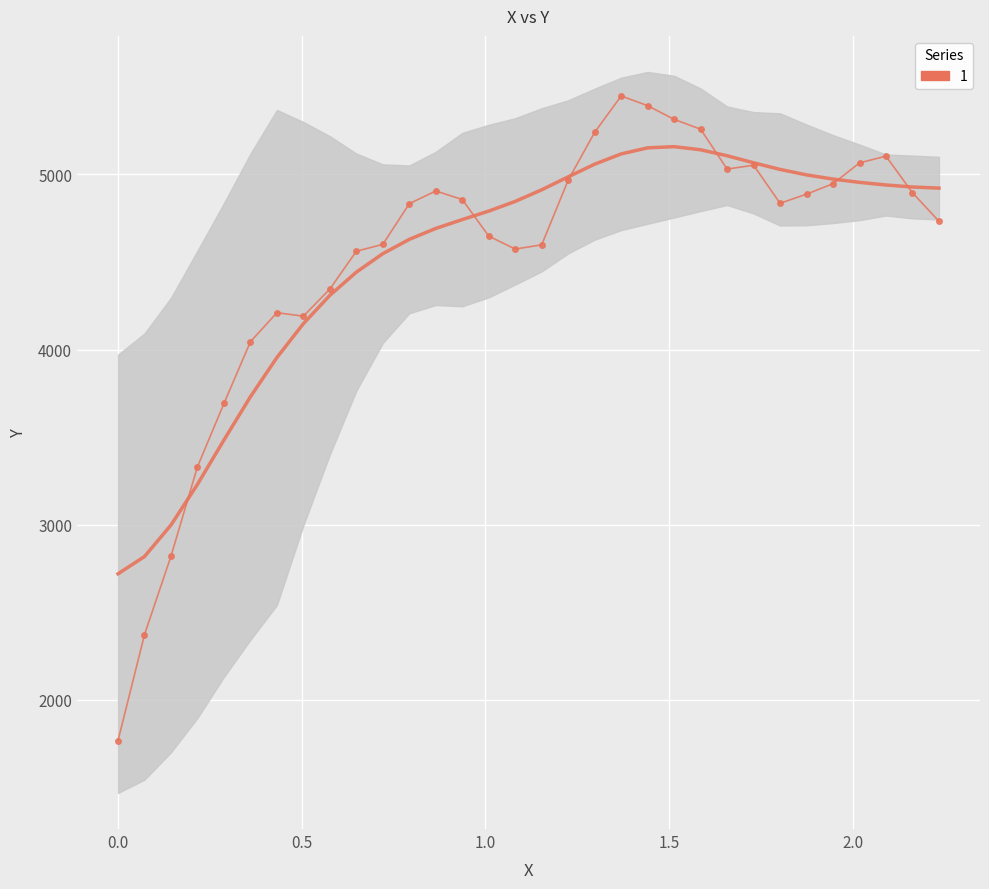

What is the maximum value shown in the chart?

5448.3